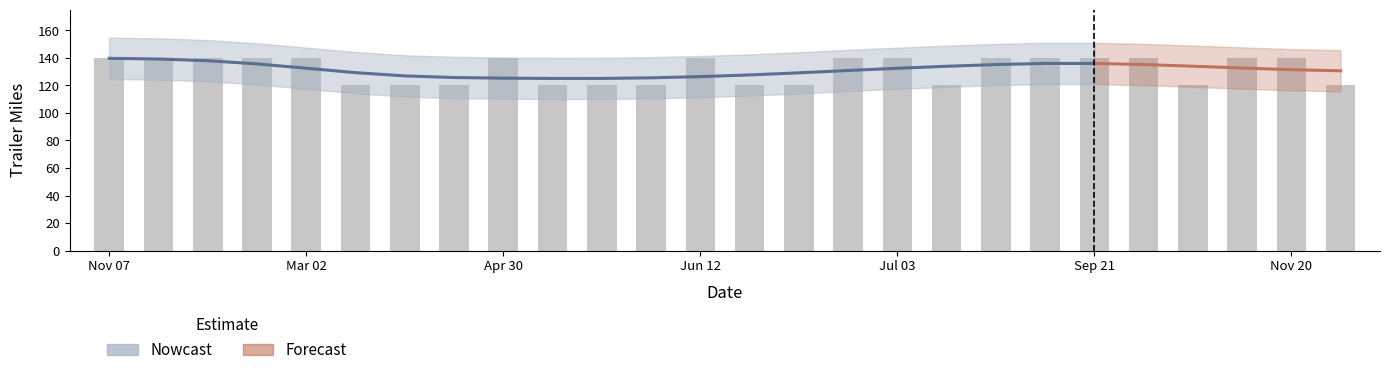

Reading right to left, transcribe all the data shown in this chart.

120	140	140	120	140	140	140	140	120	140	140	120	120	140	120	120	120	140	120	120	120	140	140	140	140	140